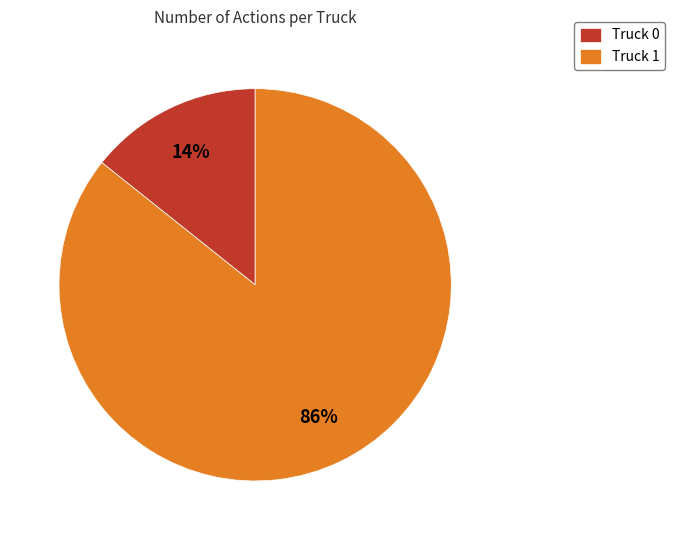

What is the smallest slice in the pie chart?

Truck 0